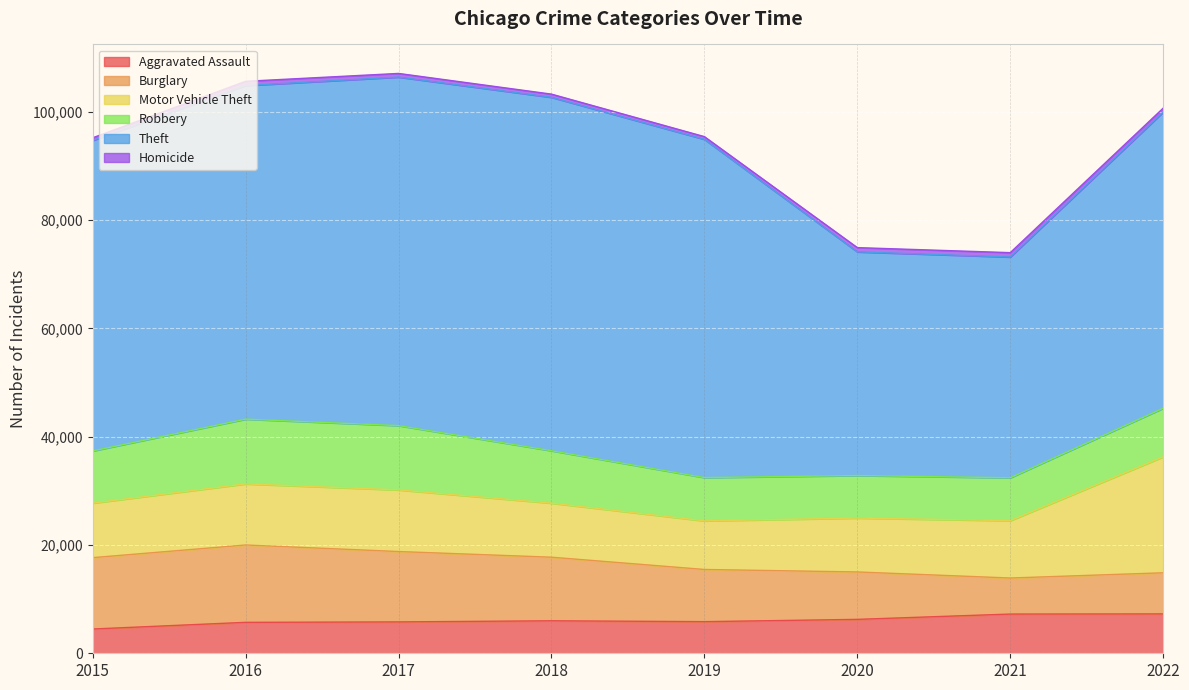

True or false: Homicide has a value of 845 at 2015.

False